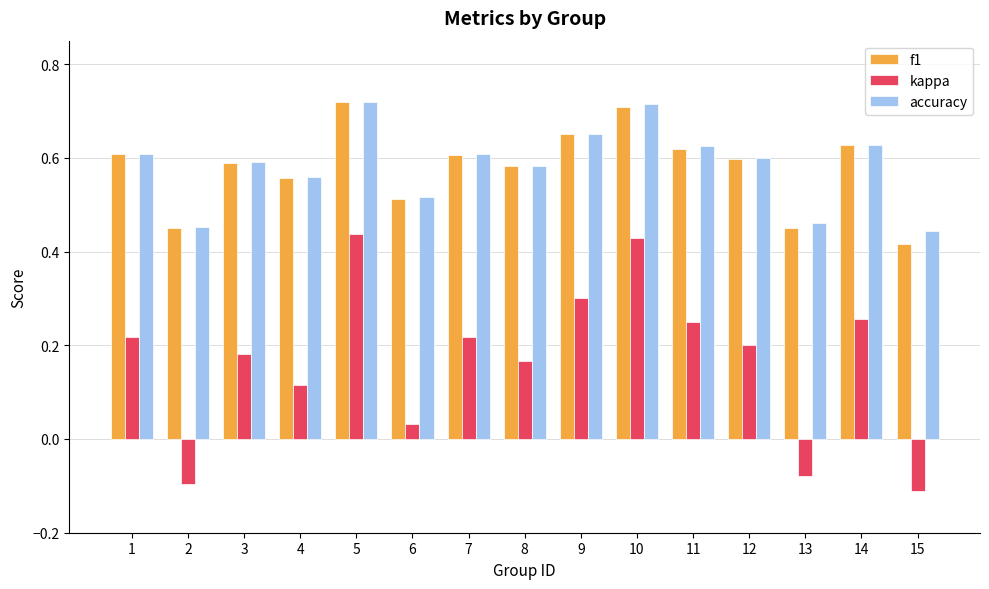

What is the sum of all f1 values?

8.7